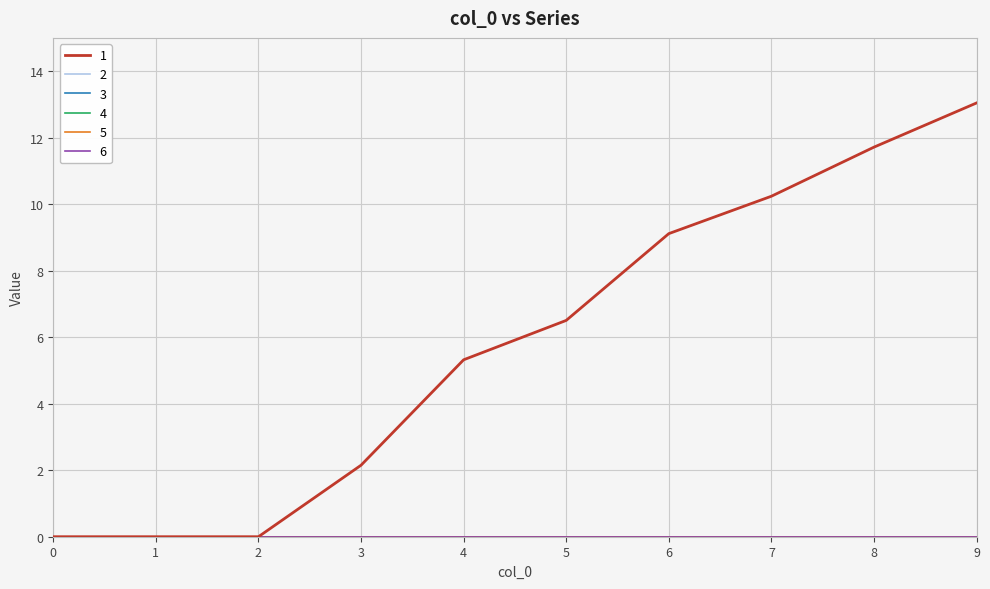

Does the chart display data point markers on the line(s)?

No